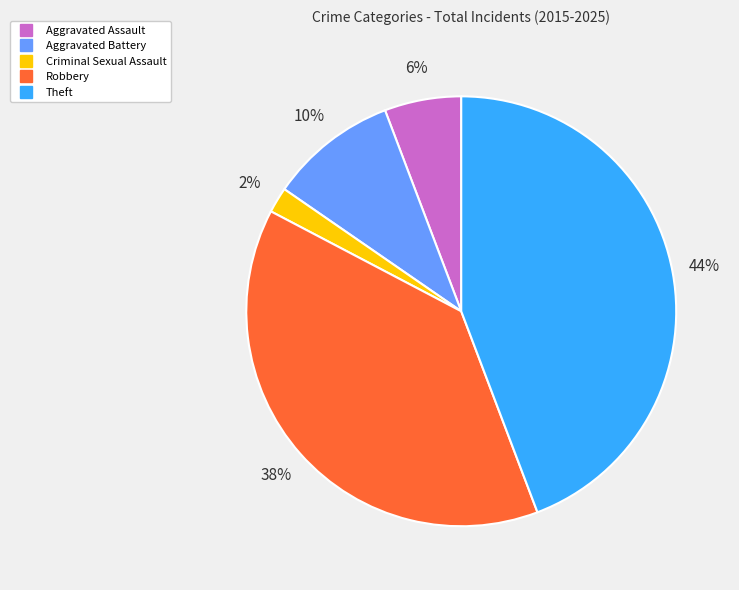

To the nearest percent, what is the difference between the Aggravated Battery and Aggravated Assault slice percentages?

4%